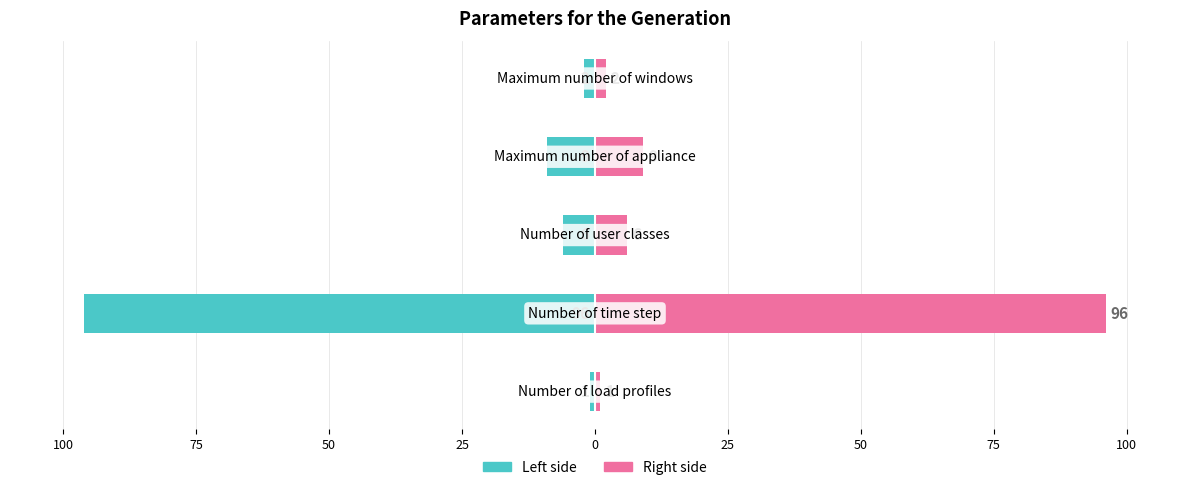

Does the chart contain stacked bars?

No